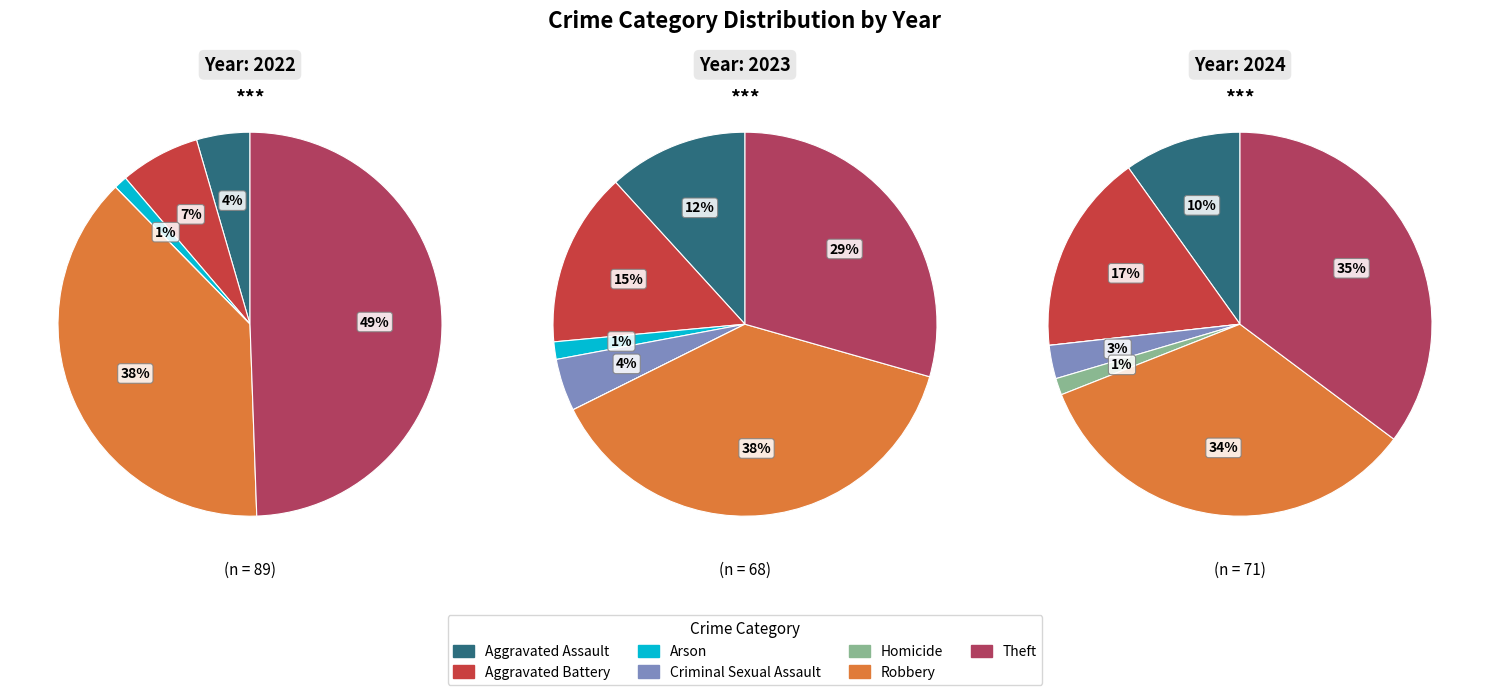

Combined, do values_2024 and values_2023 account for over 50%?

No